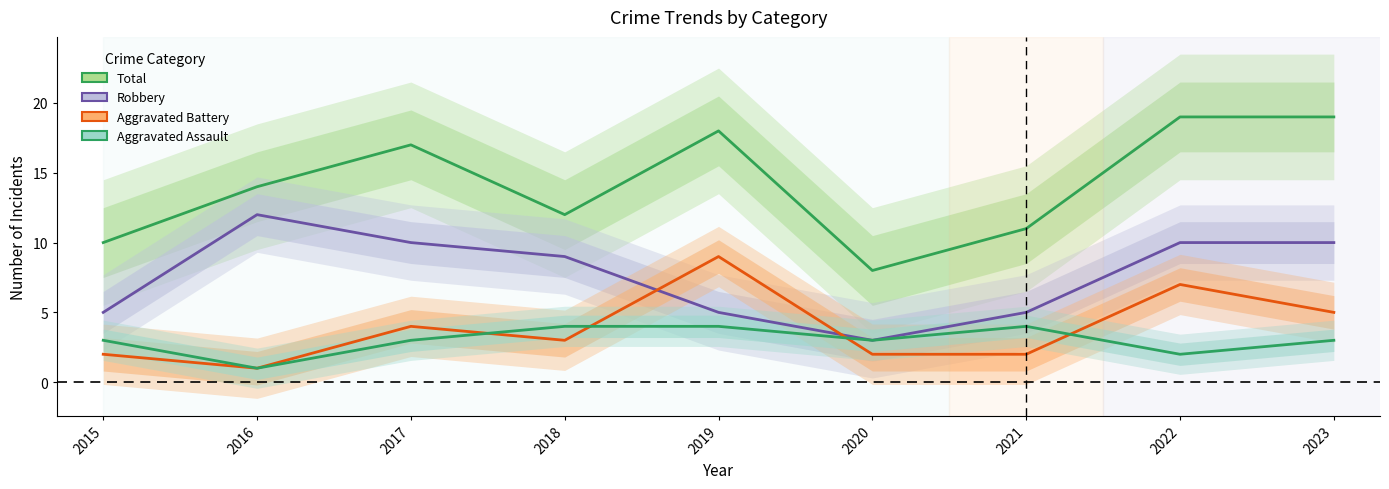

What is the difference between the Robbery values at 2017 and 2019?

5